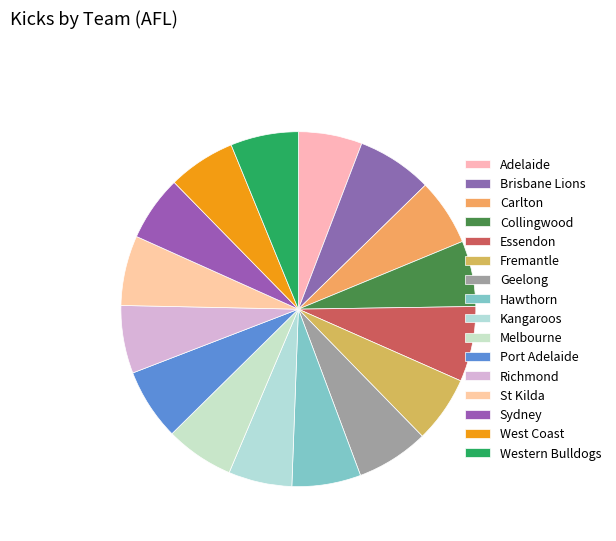

How many segments does this pie chart have?

16